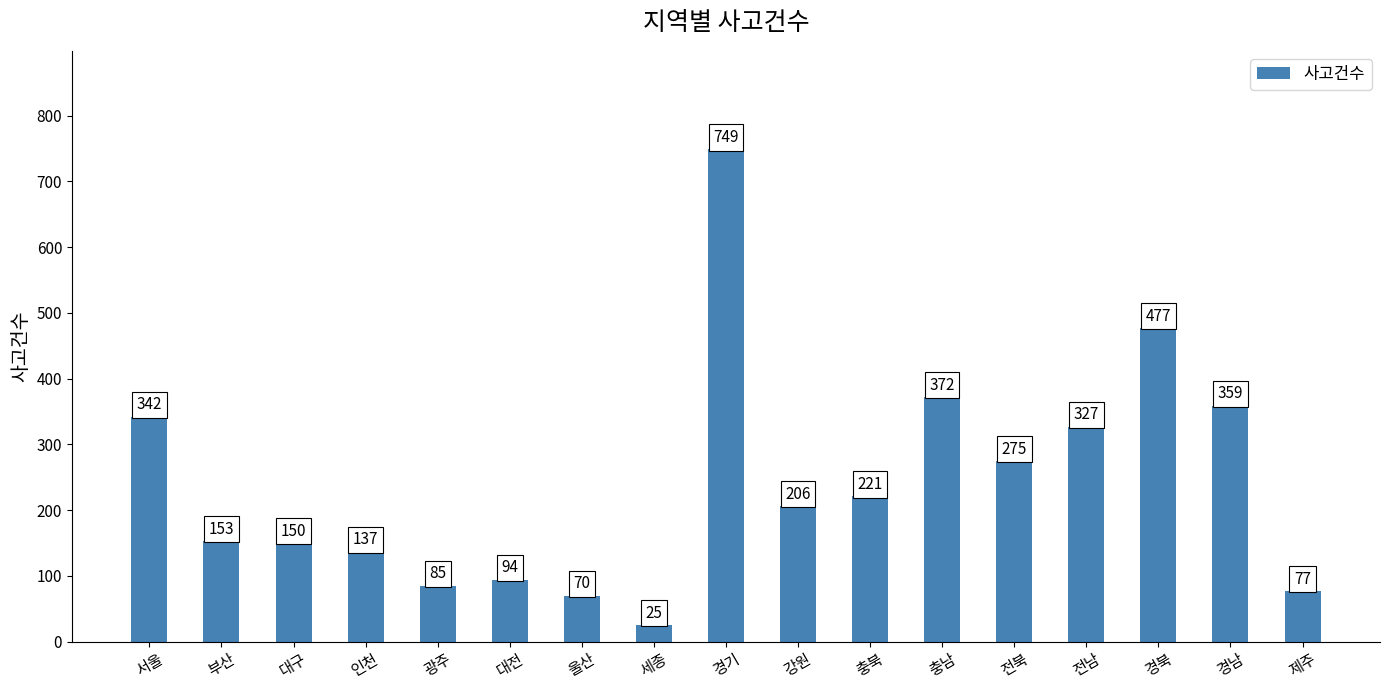

What is the smallest value displayed?

25